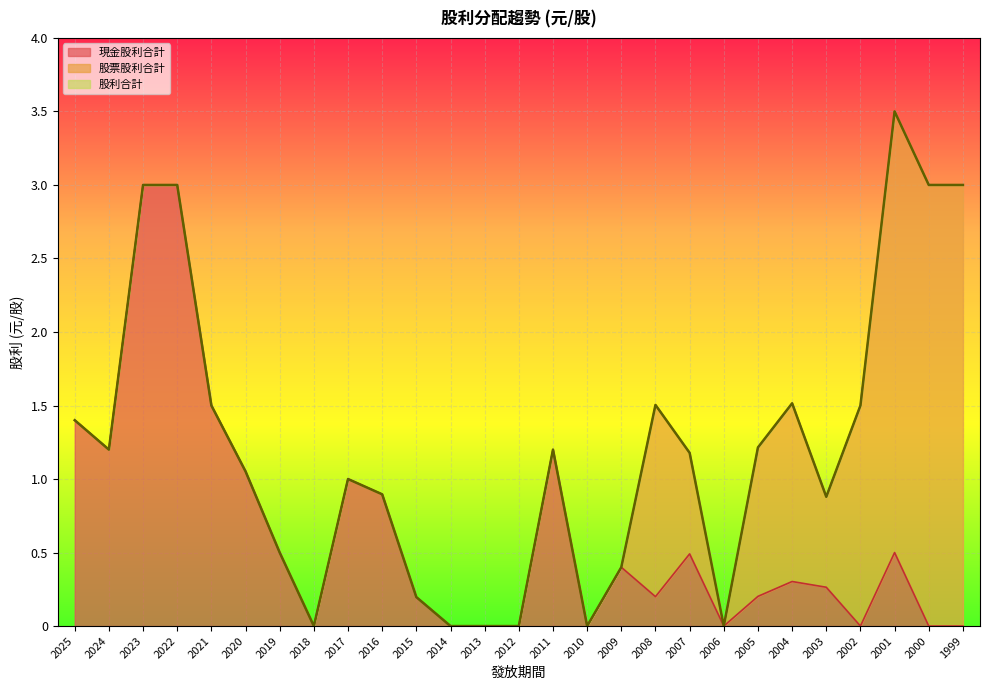

At which label is 現金股利合計 closest to 1?

2017